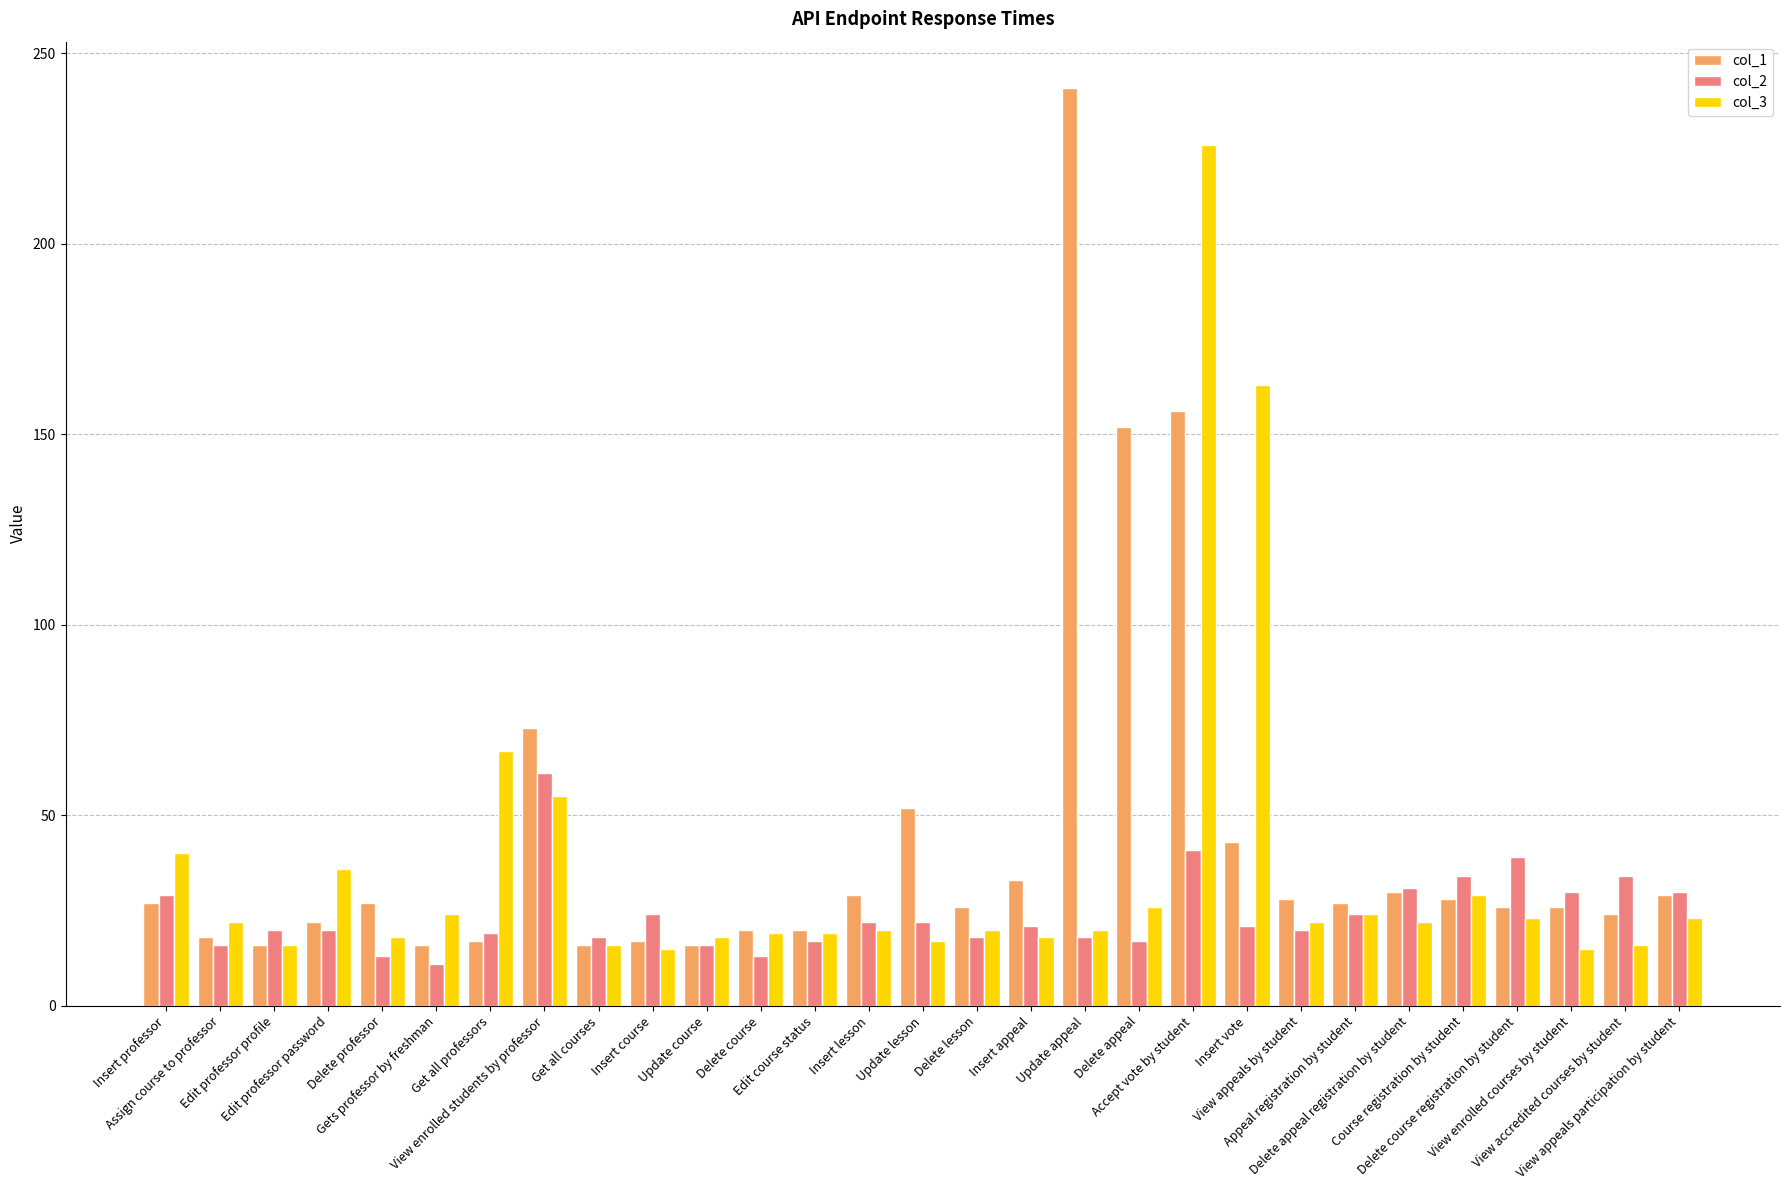

What is the total value across all series at View appeals by student?

70